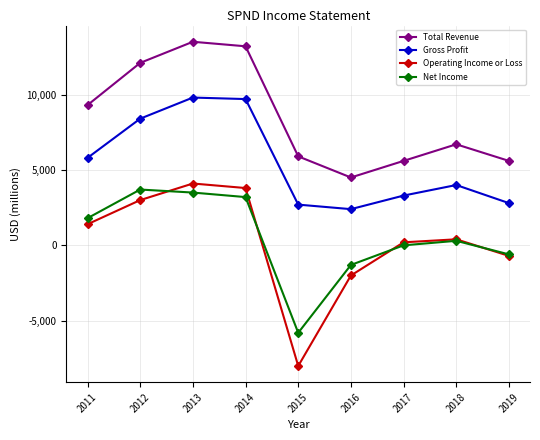

True or false: Operating Income or Loss and Total Revenue intersect in this chart.

False